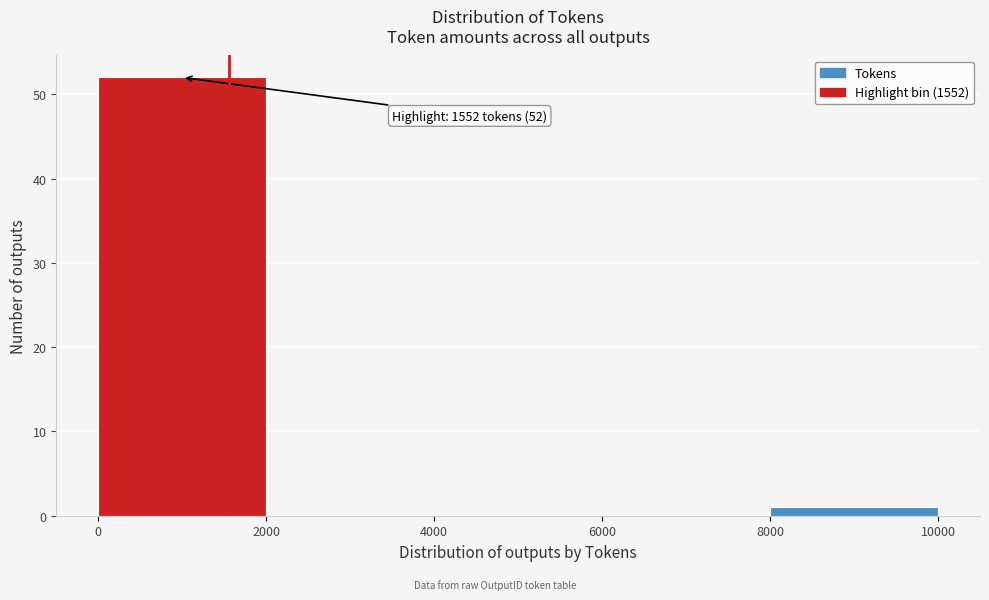

Which range on the x-axis has the tallest bar?

0 to 2000